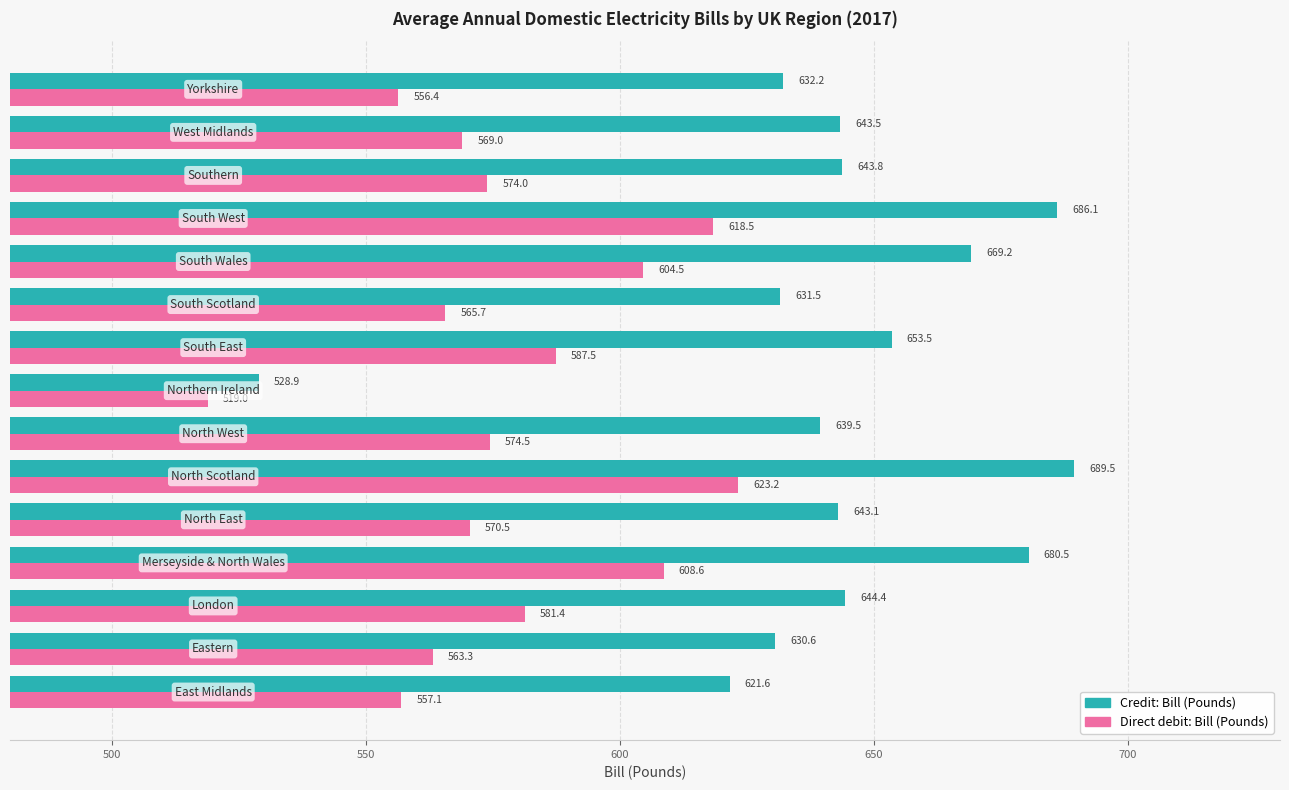

Rank the series by their maximum value, from highest to lowest.

Credit: Bill (Pounds), Direct debit: Bill (Pounds)